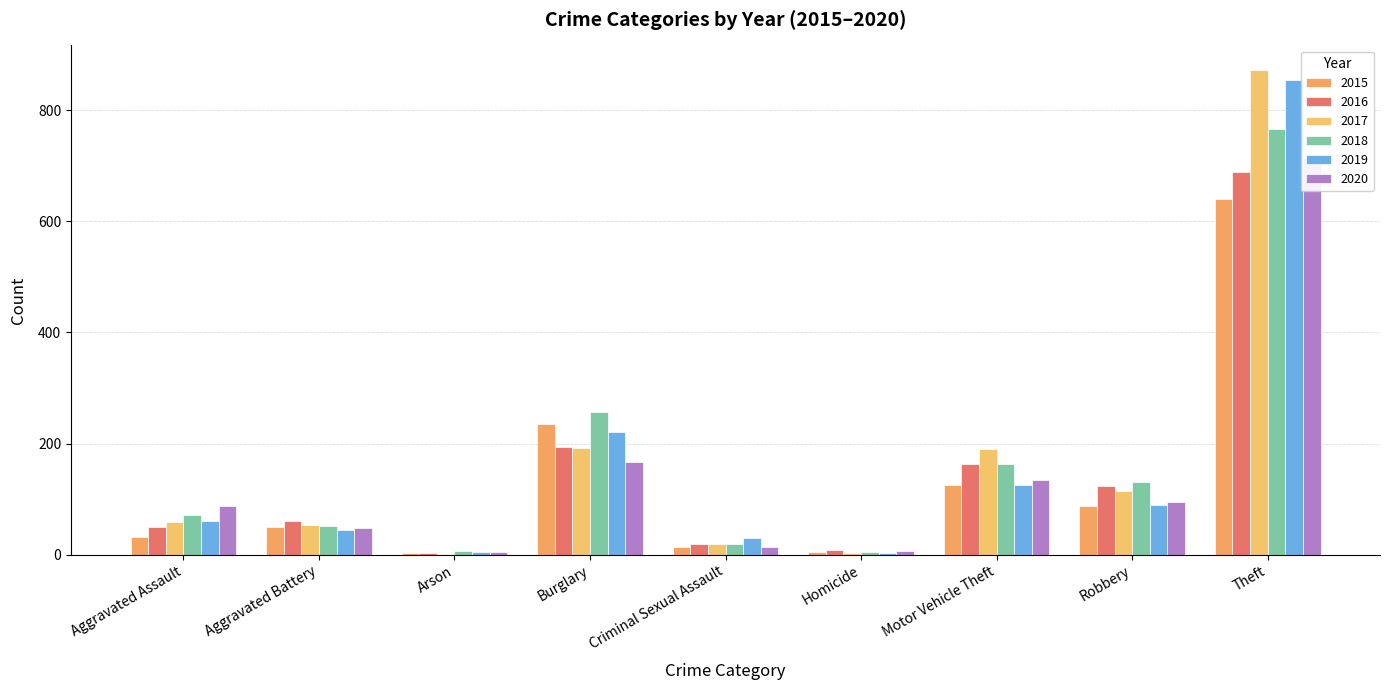

Reading left to right, what are all the values shown in this chart?

2015: Aggravated Assault=31	Aggravated Battery=50	Arson=3	Burglary=236	Criminal Sexual Assault=13	Homicide=4	Motor Vehicle Theft=125	Robbery=87	Theft=641
2016: Aggravated Assault=50	Aggravated Battery=60	Arson=3	Burglary=194	Criminal Sexual Assault=19	Homicide=8	Motor Vehicle Theft=163	Robbery=123	Theft=689
2017: Aggravated Assault=59	Aggravated Battery=54	Arson=1	Burglary=192	Criminal Sexual Assault=19	Homicide=2	Motor Vehicle Theft=191	Robbery=115	Theft=873
2018: Aggravated Assault=72	Aggravated Battery=52	Arson=6	Burglary=257	Criminal Sexual Assault=19	Homicide=5	Motor Vehicle Theft=164	Robbery=130	Theft=767
2019: Aggravated Assault=61	Aggravated Battery=45	Arson=5	Burglary=221	Criminal Sexual Assault=29	Homicide=3	Motor Vehicle Theft=125	Robbery=89	Theft=855
2020: Aggravated Assault=88	Aggravated Battery=48	Arson=4	Burglary=167	Criminal Sexual Assault=13	Homicide=6	Motor Vehicle Theft=134	Robbery=94	Theft=714